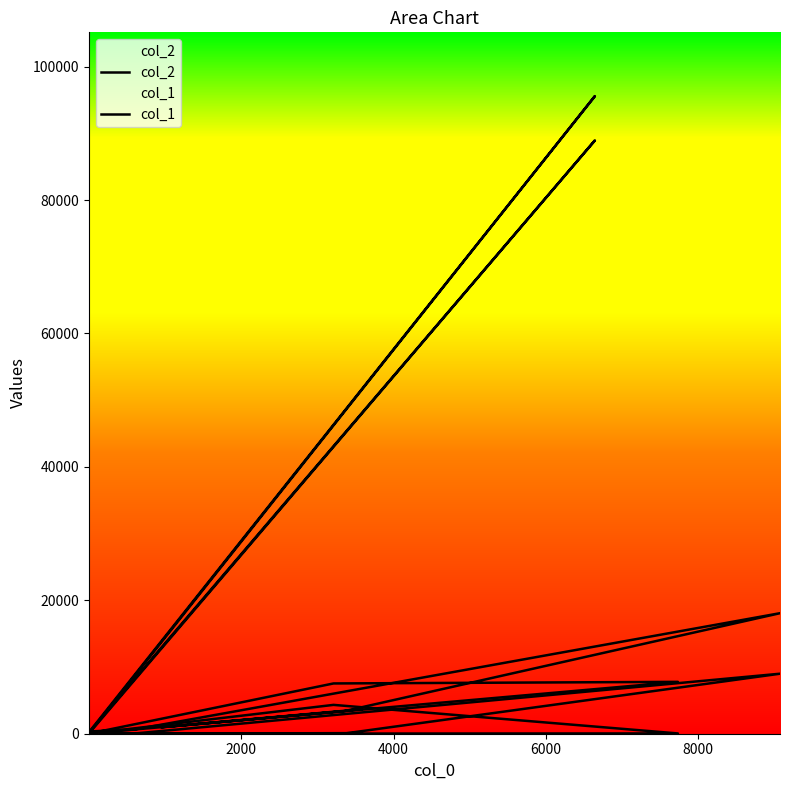

What is the minimum value for col_1?

6